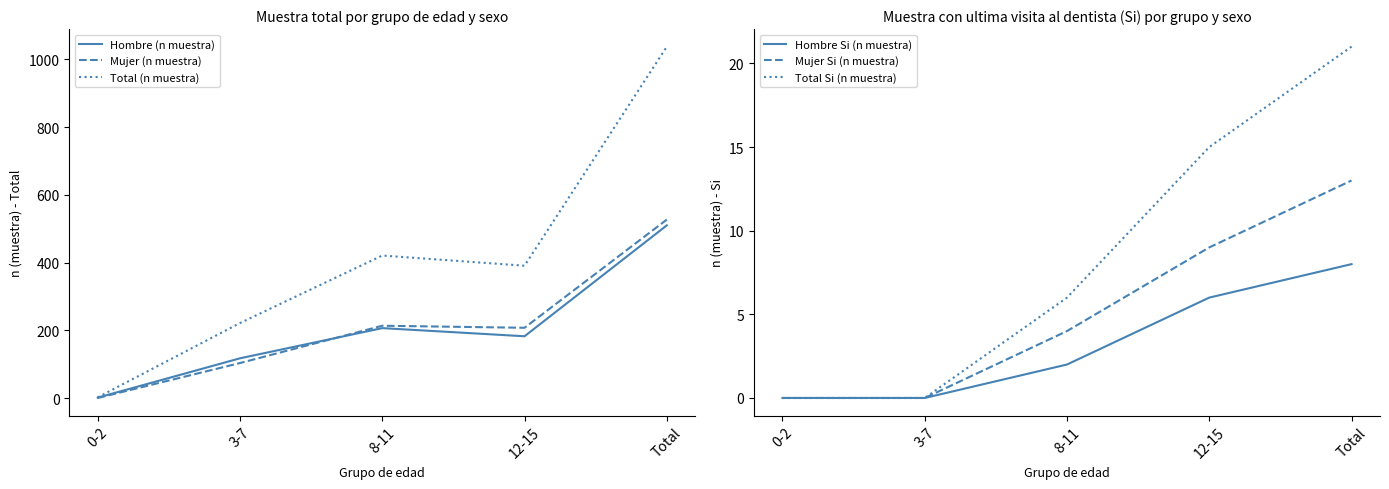

What is the label of the 2nd point from the right?

12-15